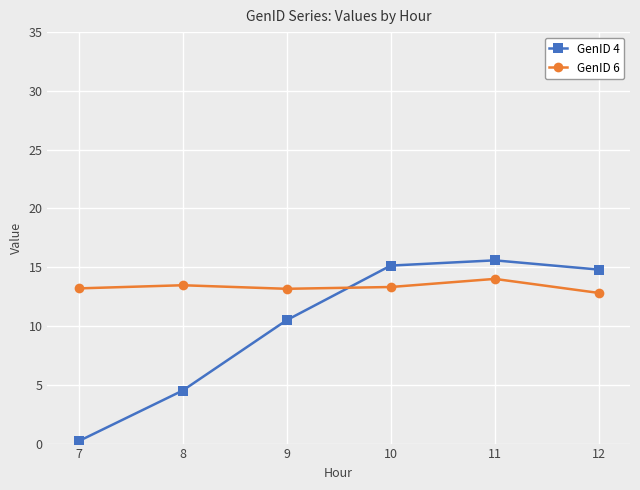

Where does the GenID 6 series first go above 13?

7